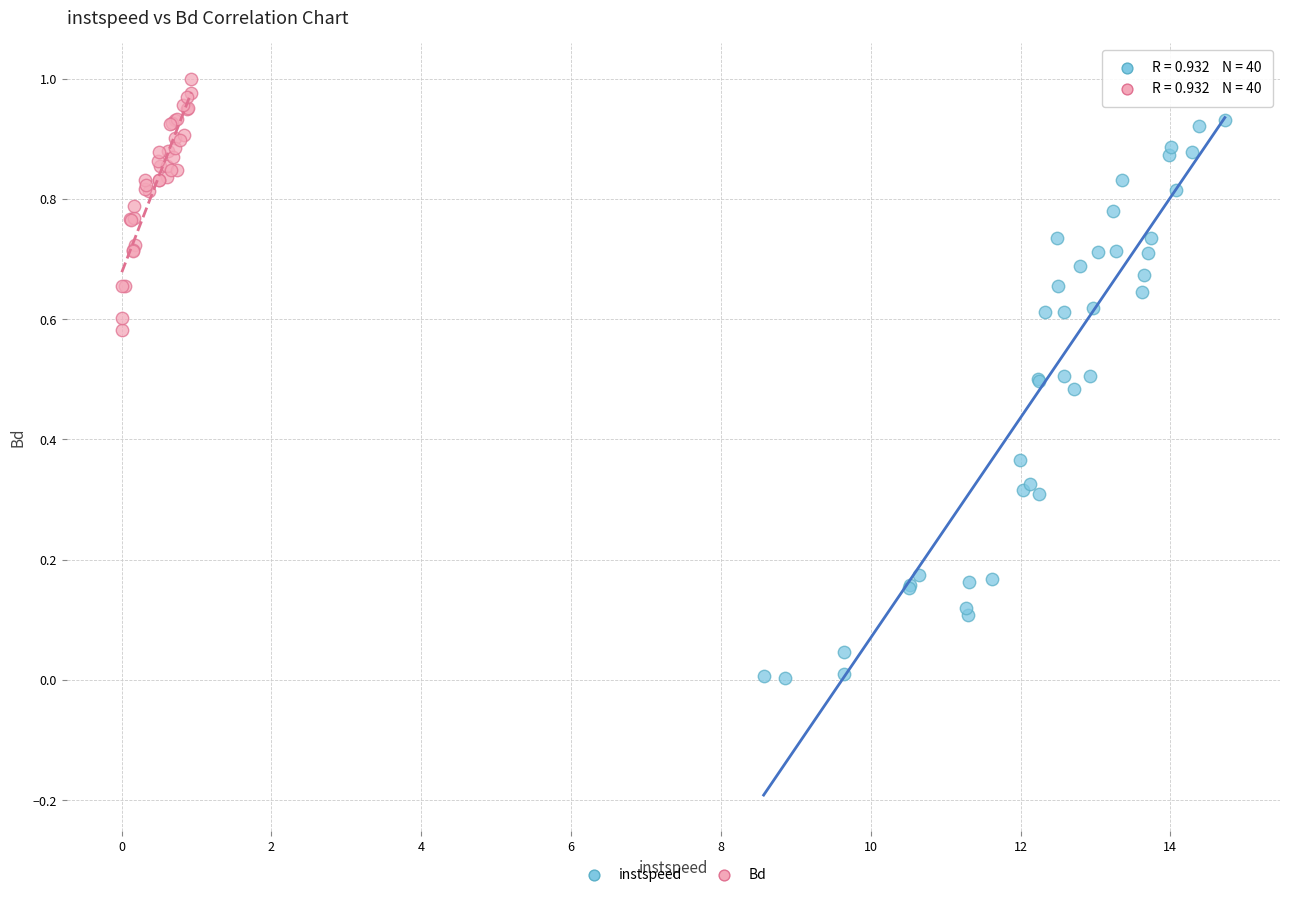

Which series has the largest Y range (max minus min)?

instspeed